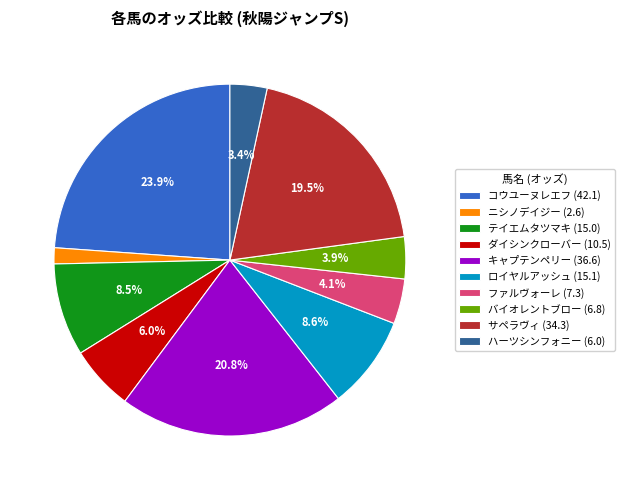

Which has a higher value, テイエムタツマキ (15.0) or ダイシンクローバー (10.5)?

テイエムタツマキ (15.0)